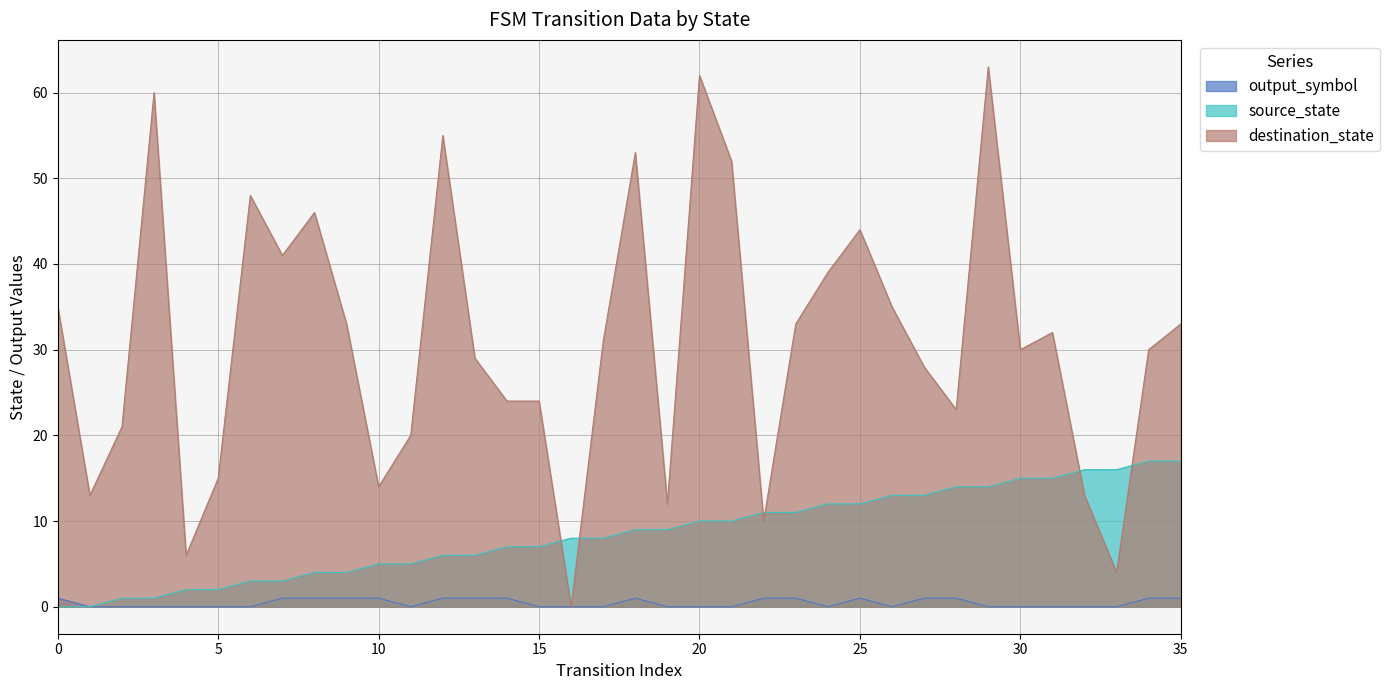

True or false: source_state has more than 2 interior local peaks.

False